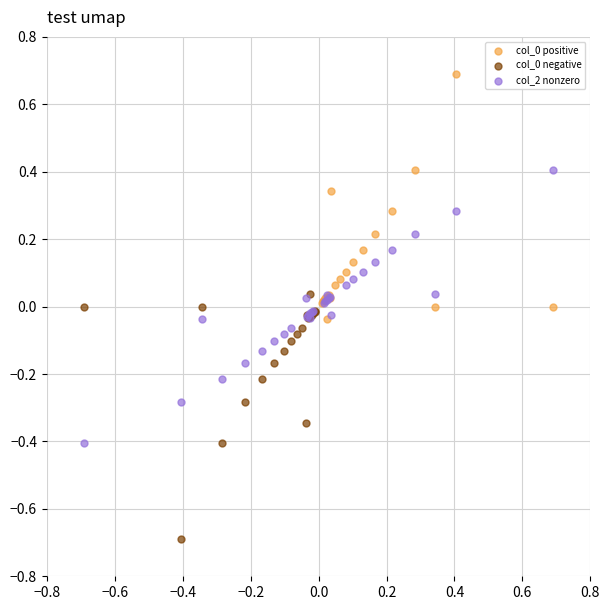

Which series has the widest spread of Y values?

col_2 nonzero